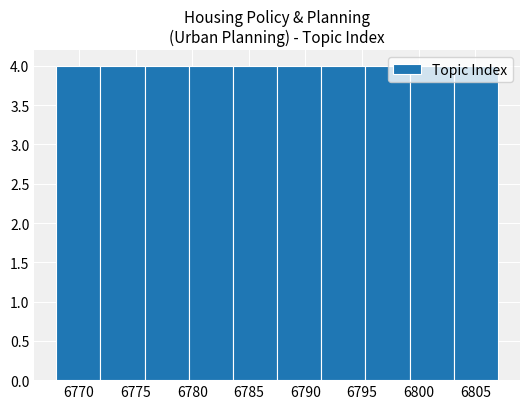

Reading left to right, list every bar in this chart as the range it spans on the x-axis followed by its height. Neither the bar edges nor the heights are printed on the chart, so give them approximately, as read against the axes.

6768.0 to 6771.9: 4
6771.9 to 6775.8: 4
6775.8 to 6779.7: 4
6779.7 to 6783.6: 4
6783.6 to 6787.5: 4
6787.5 to 6791.4: 4
6791.4 to 6795.3: 4
6795.3 to 6799.2: 4
6799.2 to 6803.1: 4
6803.1 to 6807.0: 4